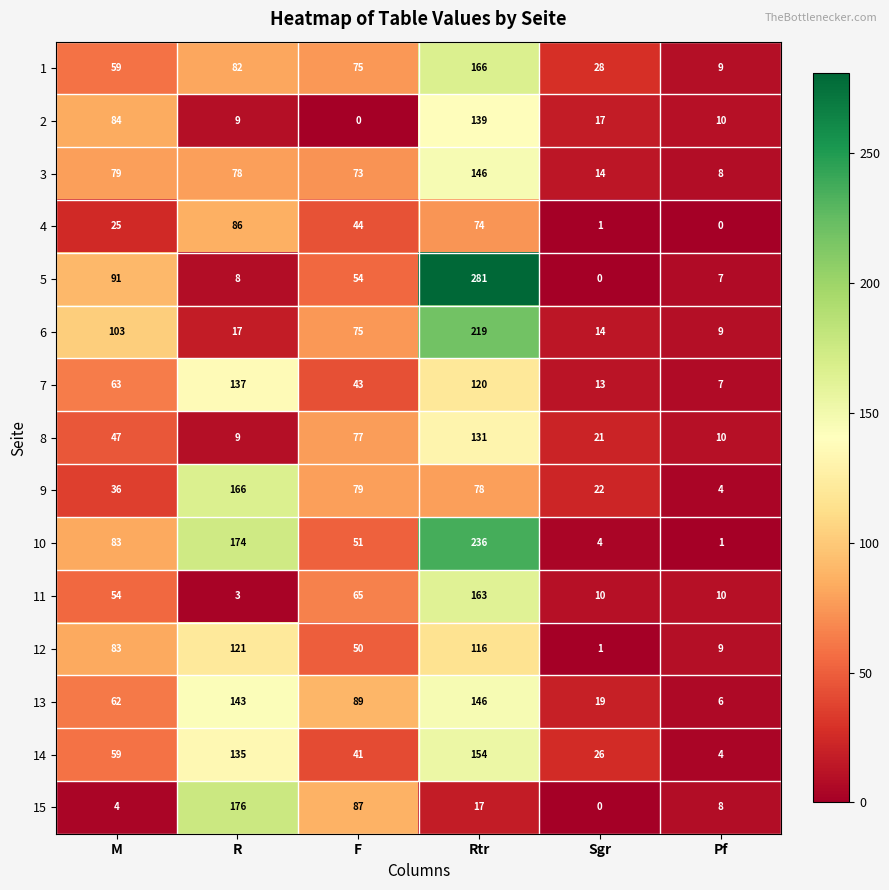

Where is 3 nearest to the value 77?

R